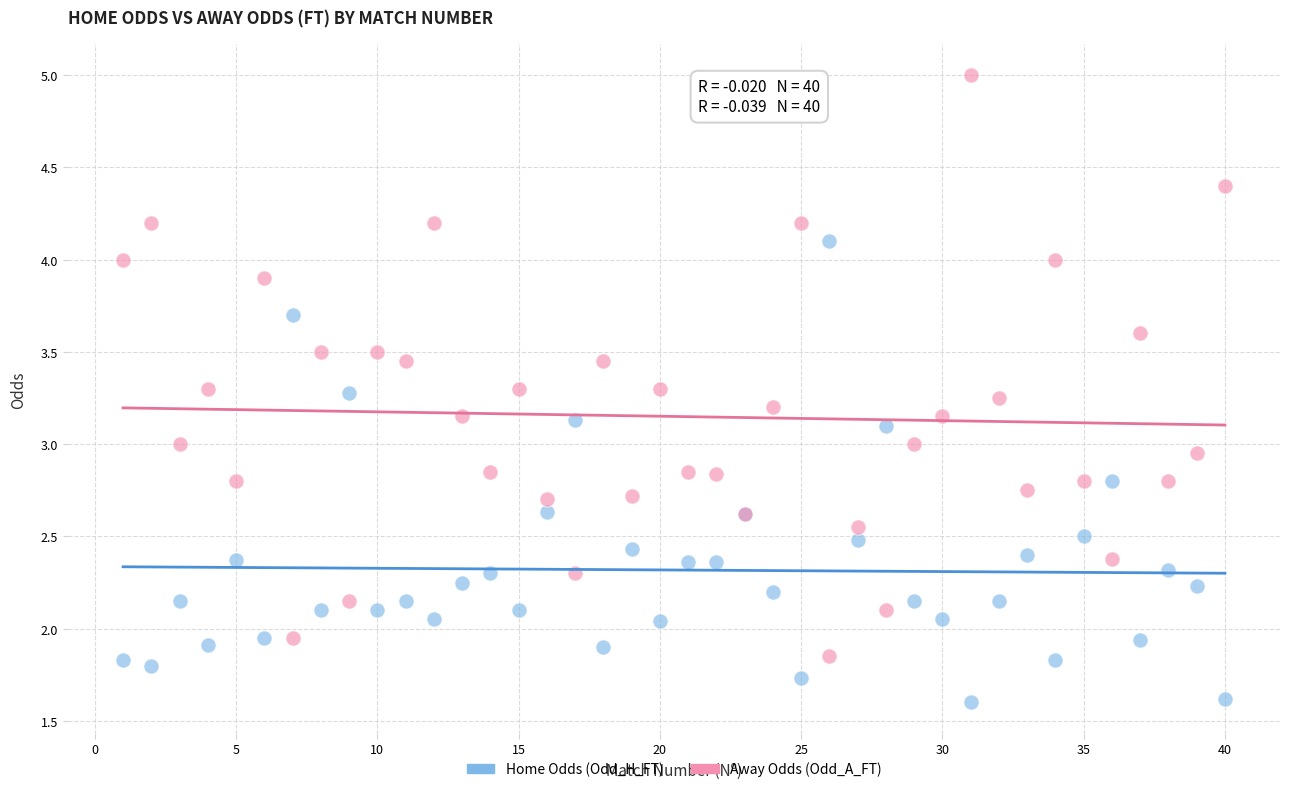

Which series contains the lowest Y value?

Home Odds (Odd_H_FT)